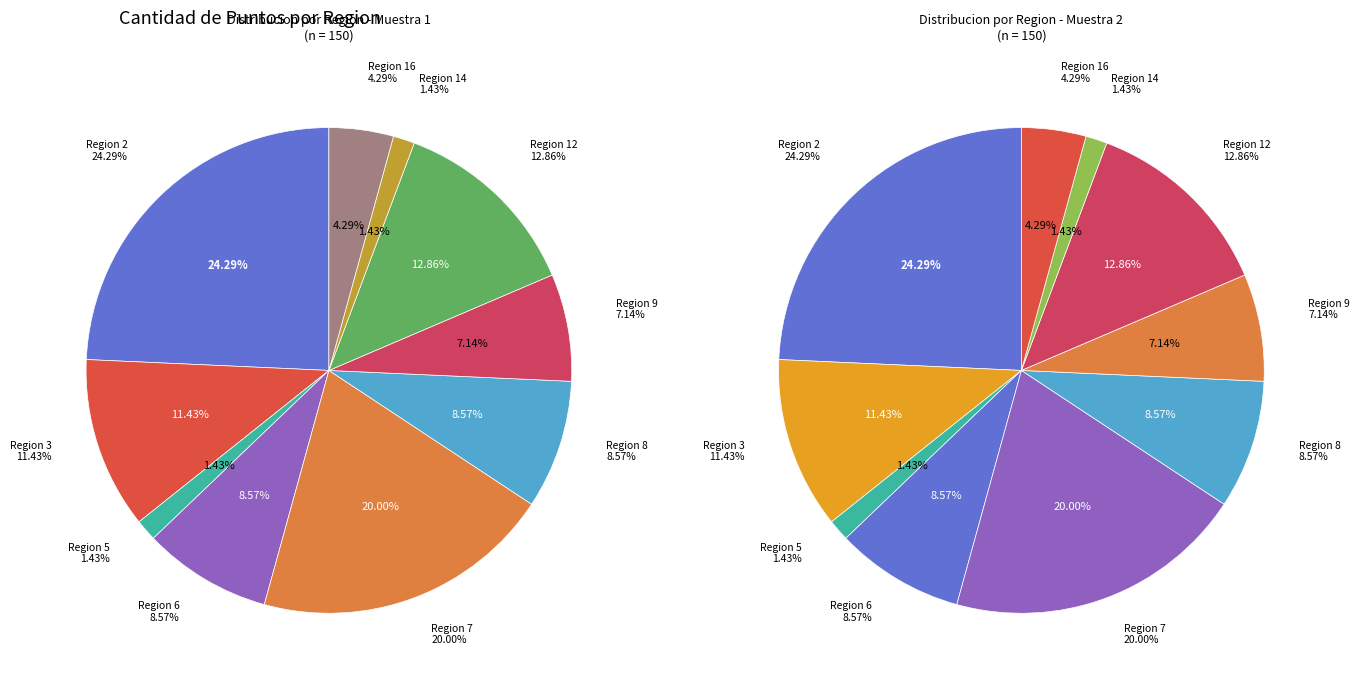

Is the sum of 6 and 7 greater than half?

No